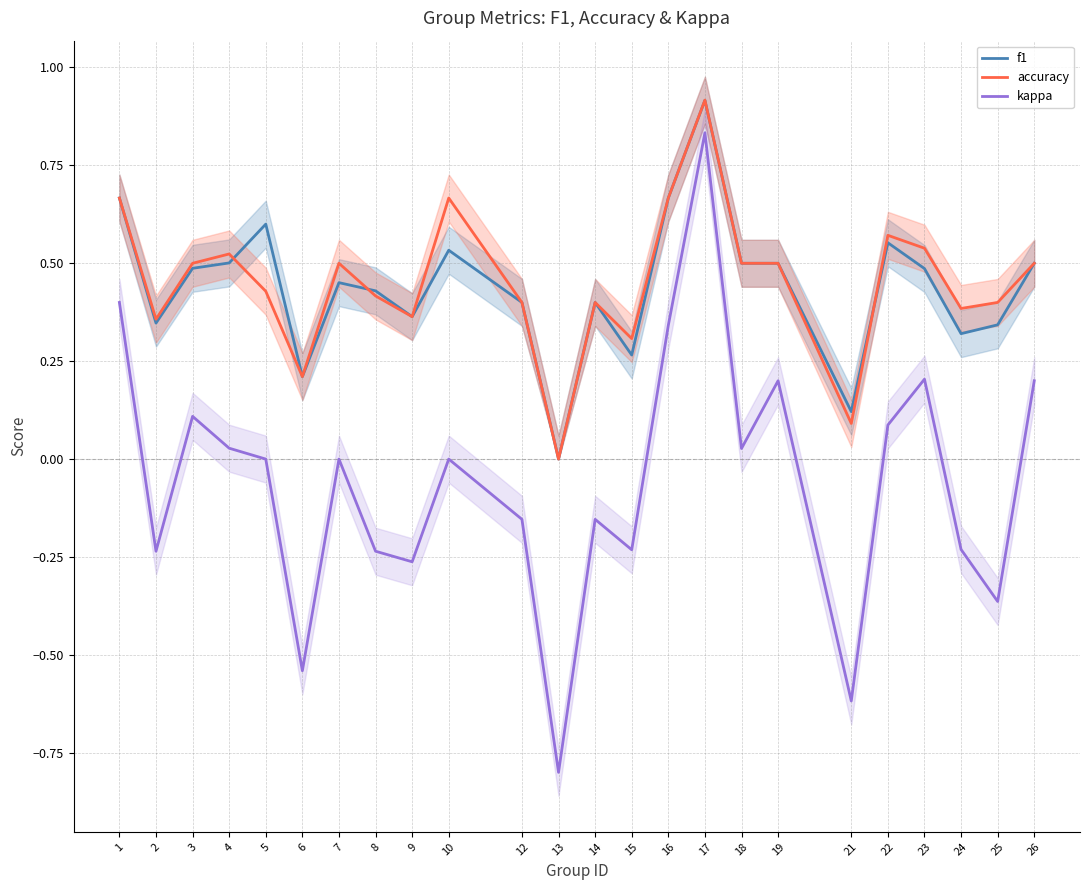

Where is the first local minimum for accuracy?

2